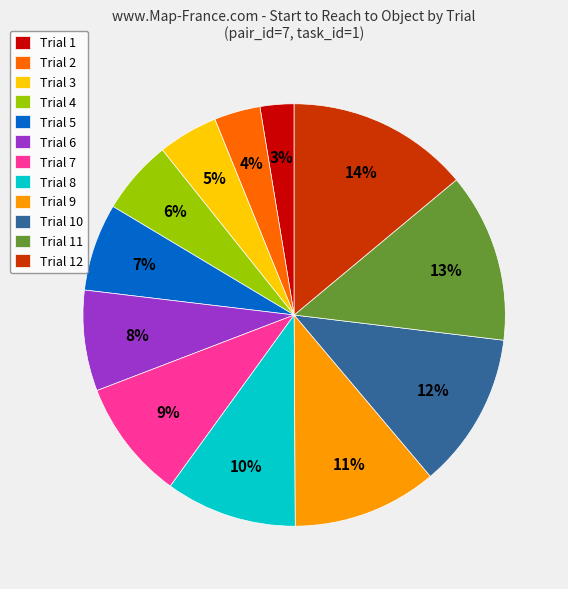

Is the sum of Trial 4 and Trial 8 greater than half?

No